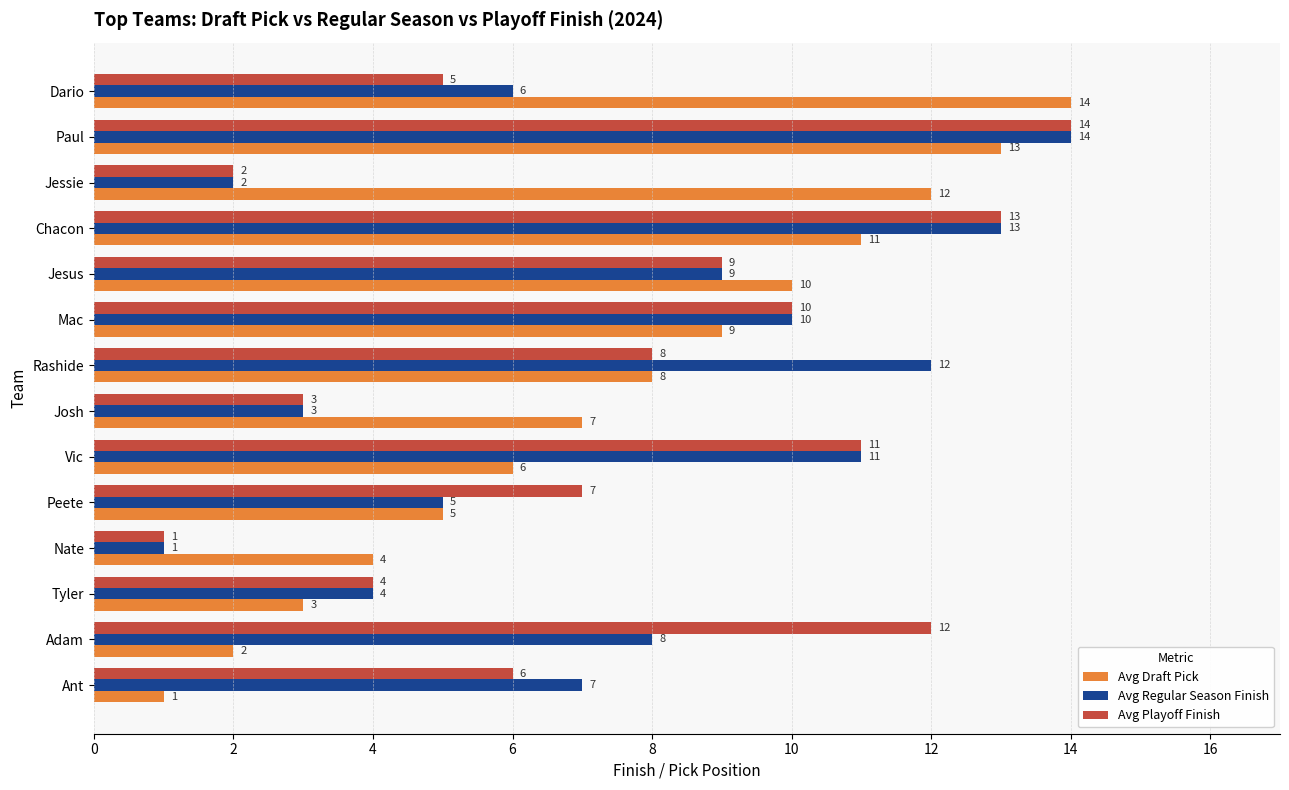

At which category is the sum across all series the highest?

Paul